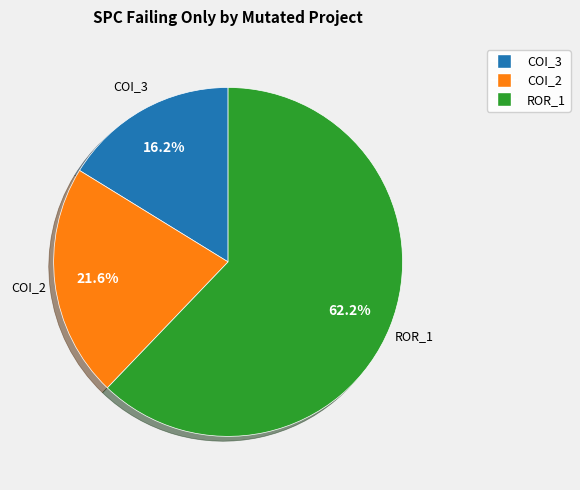

Does any single category account for the majority?

Yes